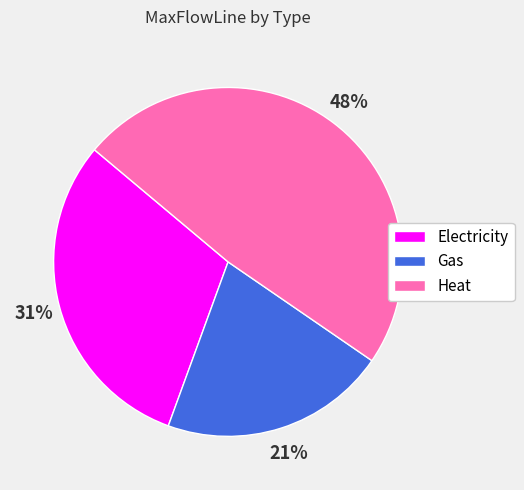

To the nearest percent, what percentage of the pie is Heat?

48%